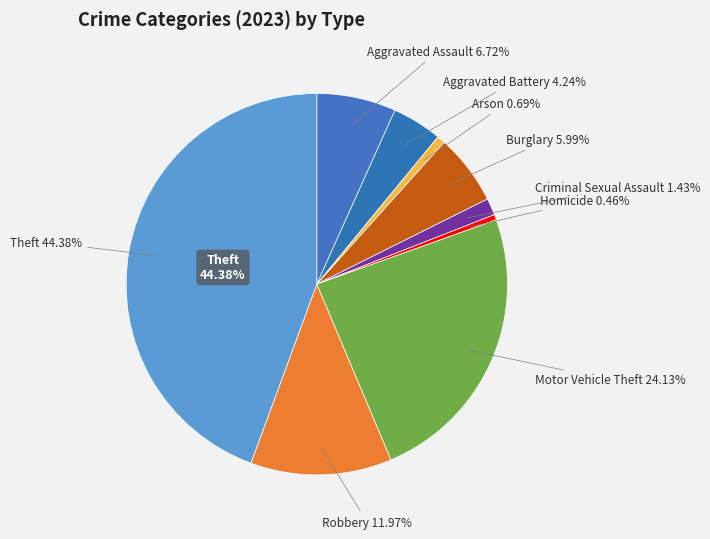

Does any single category account for the majority?

No